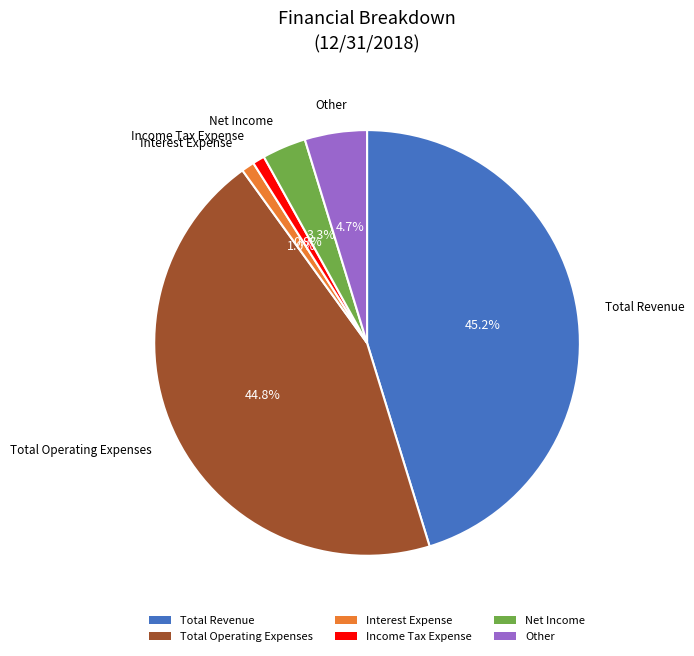

Count the number of slices in the pie.

6